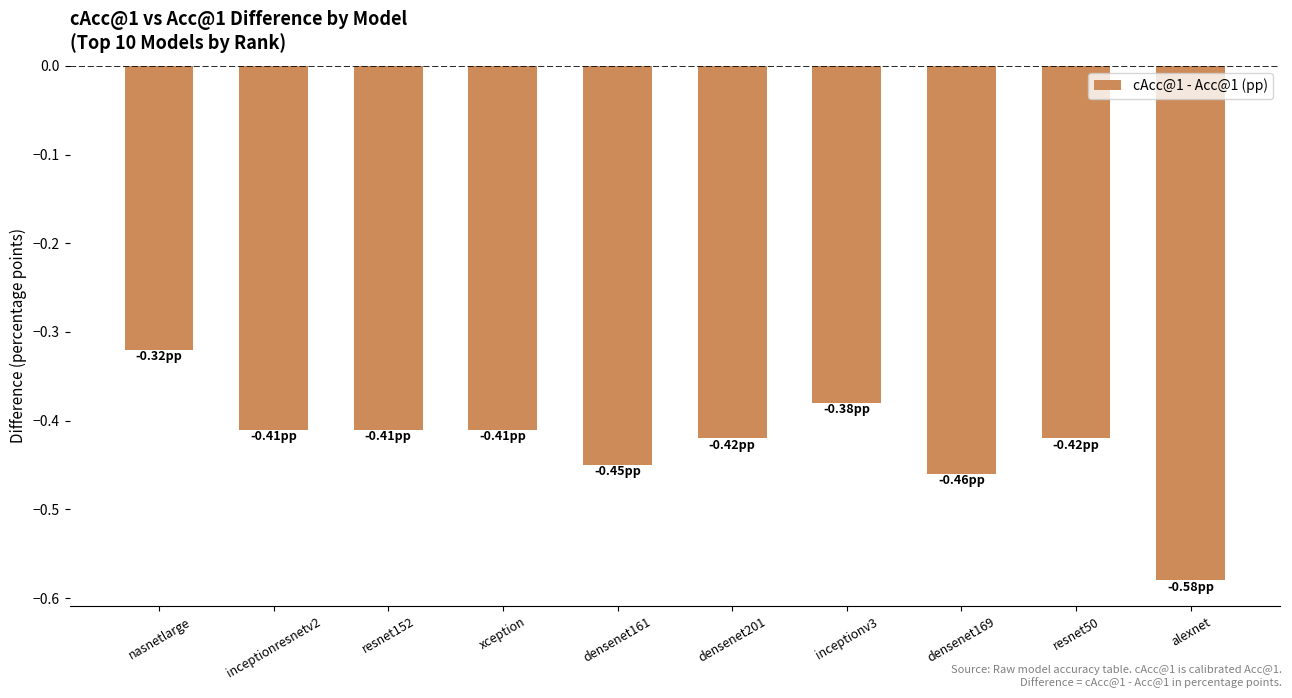

What is the difference between the maximum and minimum values?

0.3